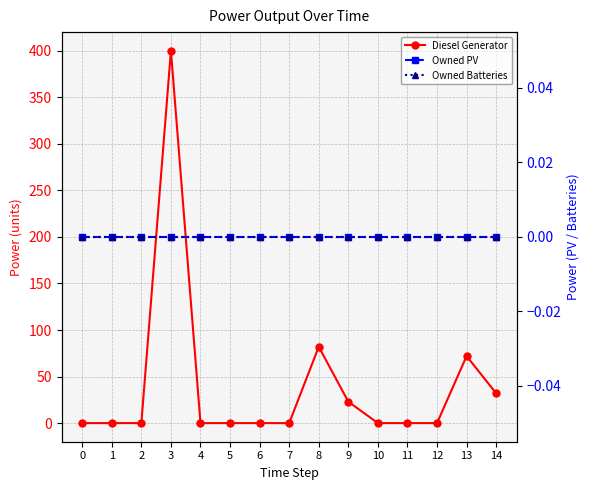

Is the value of Owned PV at 8 greater than the value of Owned Batteries at 10?

No